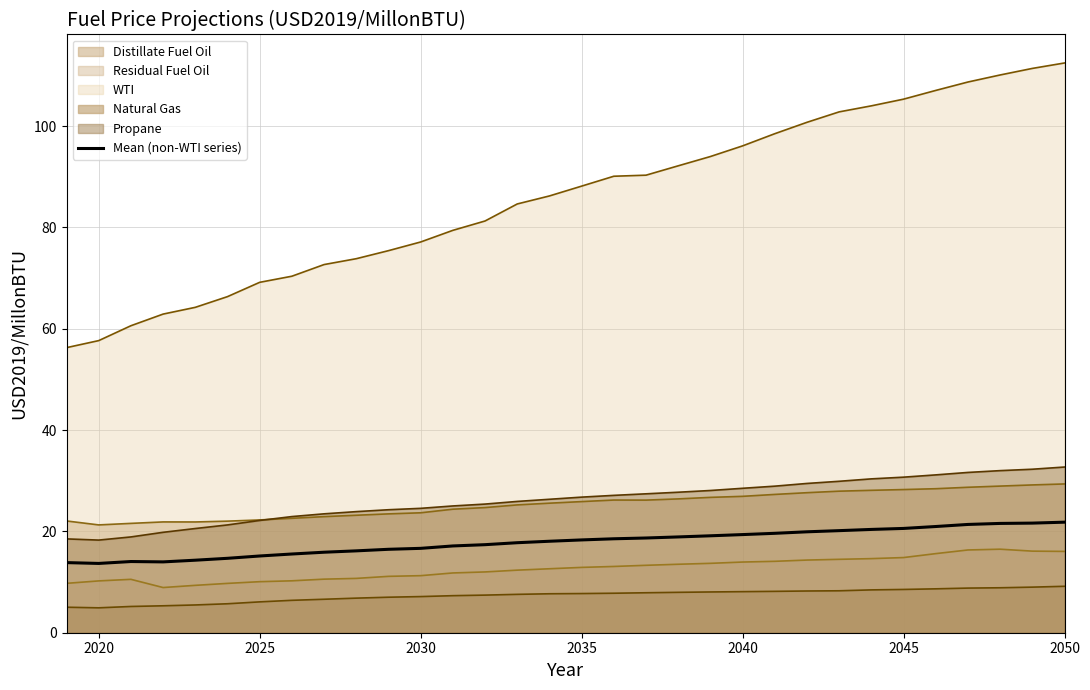

What is the minimum value shown in the chart?

4.9